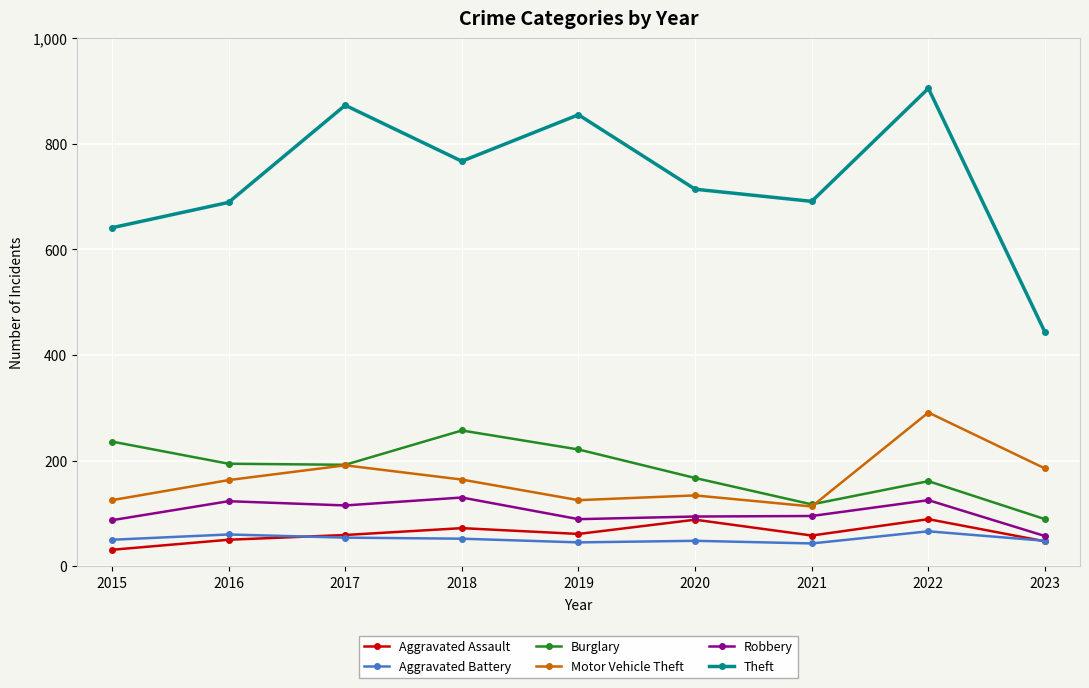

Which series changed the most between 2019 and 2022?

Motor Vehicle Theft